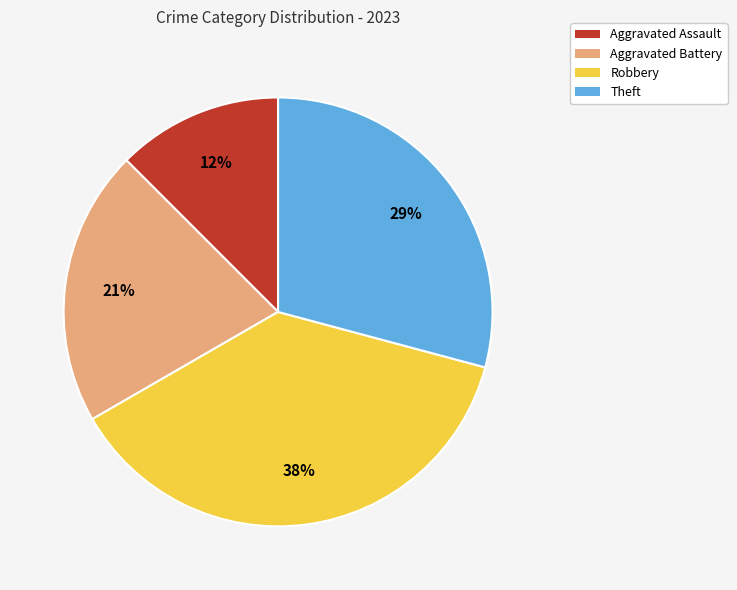

How many segments does this pie chart have?

4